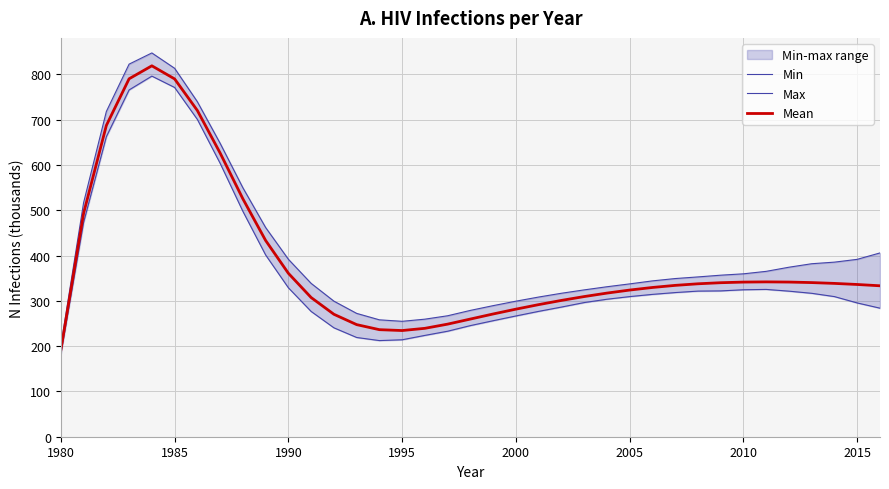

What is the highest value of the Mean series?

818.9